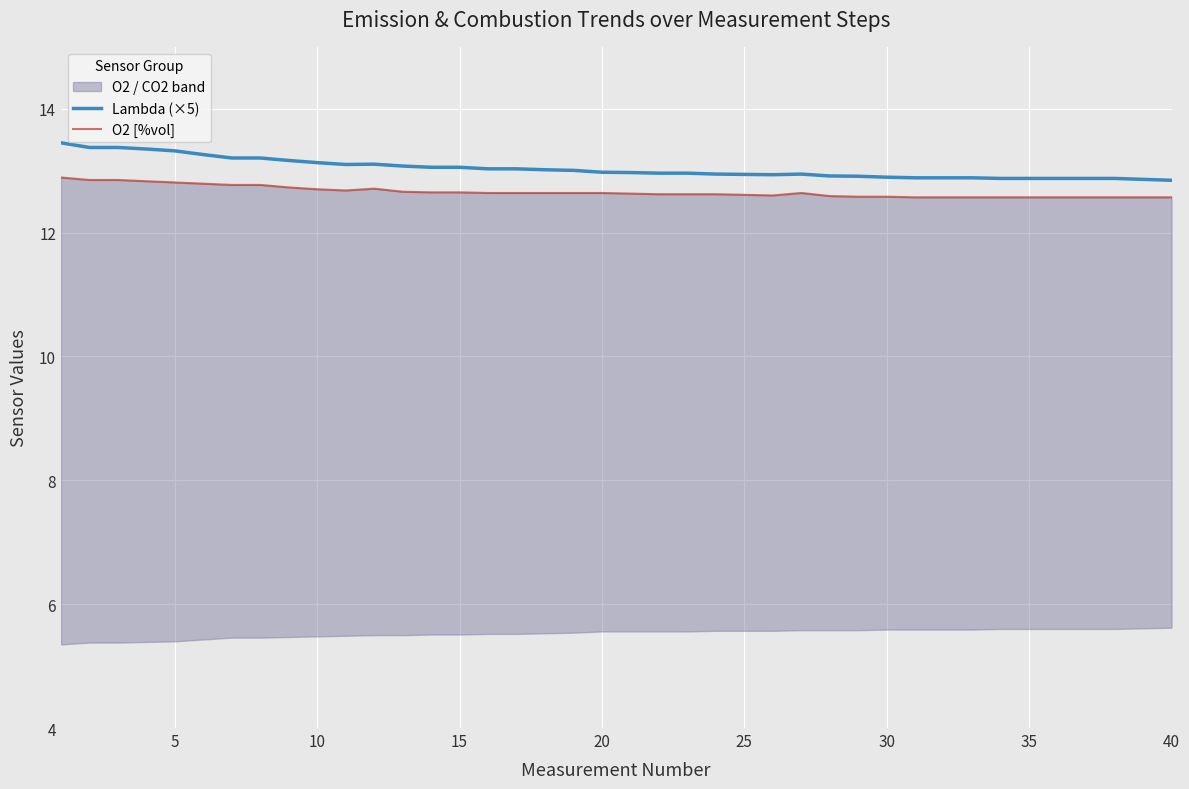

True or false: Lambda (×5) and O2 [%vol] cross at least once.

False